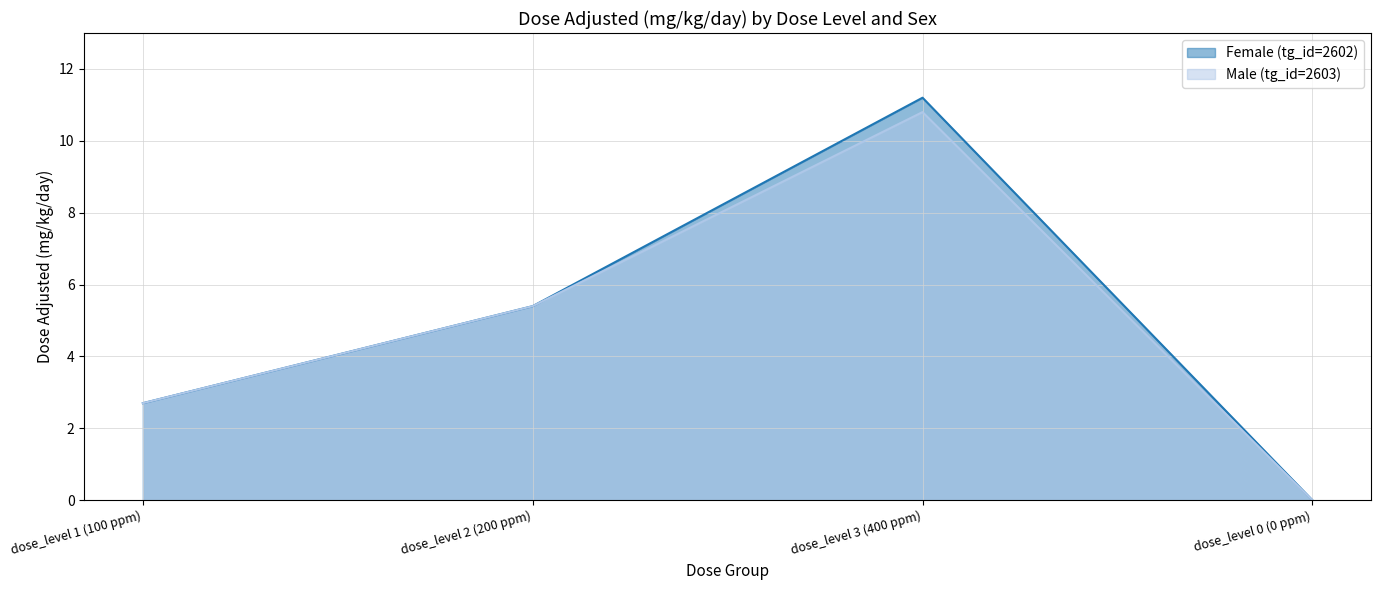

True or false: Male (tg_id=2603) has more than 2 points higher than both neighbors.

False